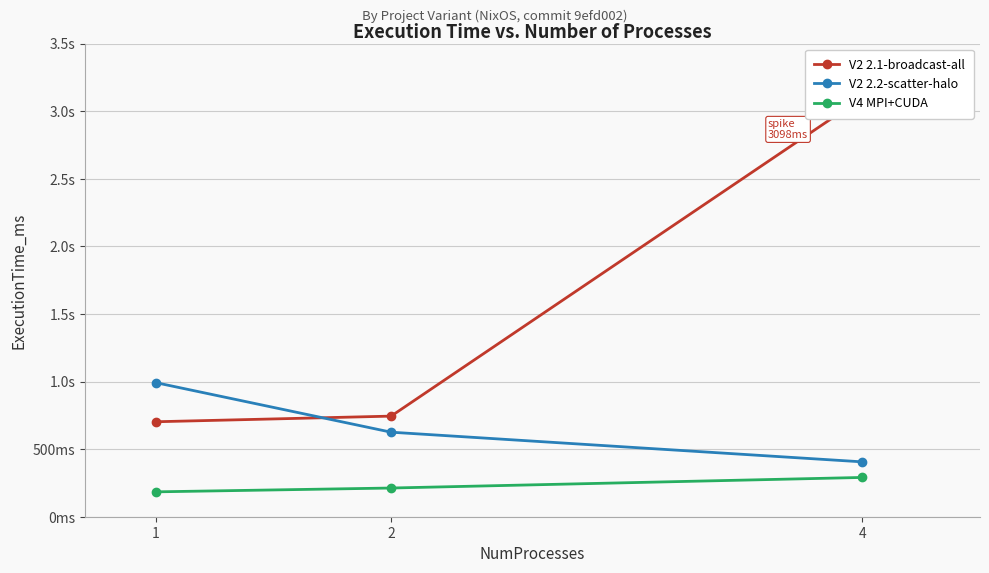

Which series changed the most between 1 and 4?

V2 2.1-broadcast-all